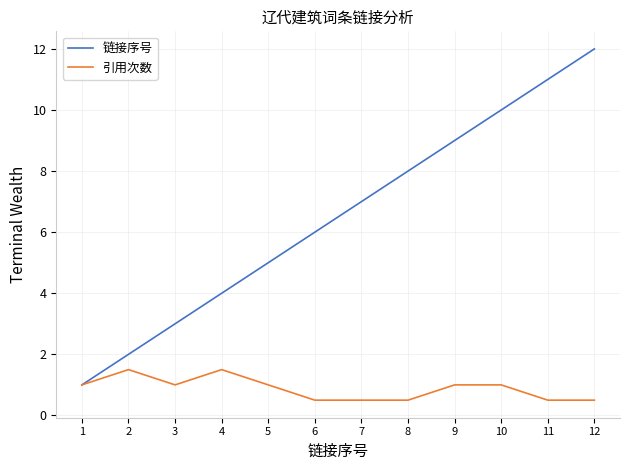

What is the lowest value of the 引用次数 series?

0.5